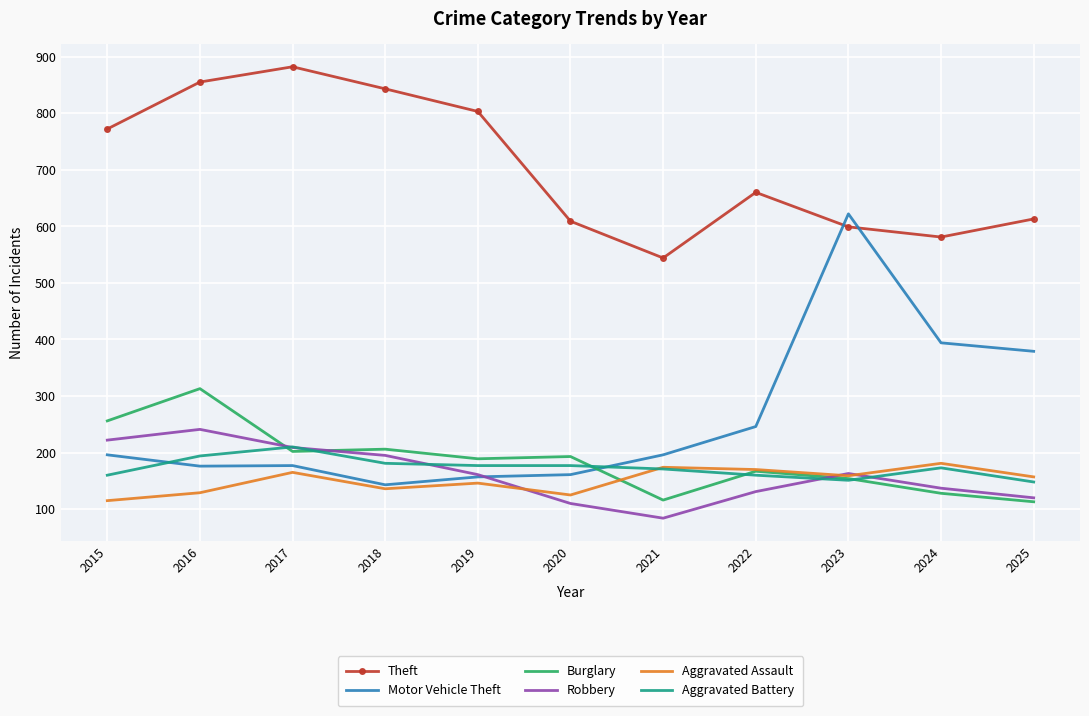

At which category is the sum across all series the highest?

2016